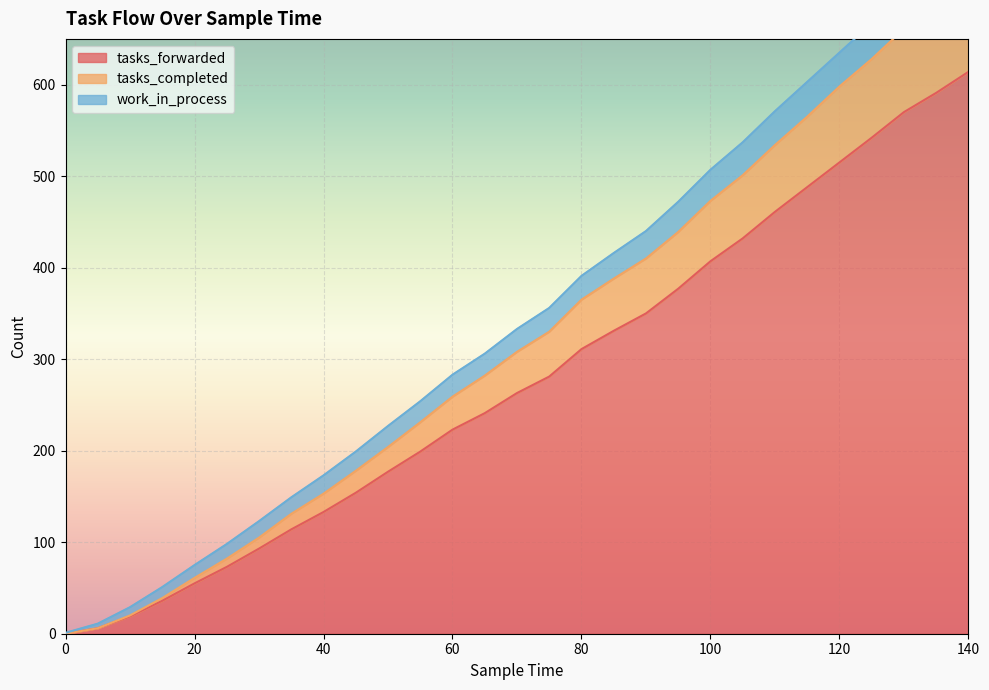

What is the value of the tasks_completed point at the 9th from the left?

153